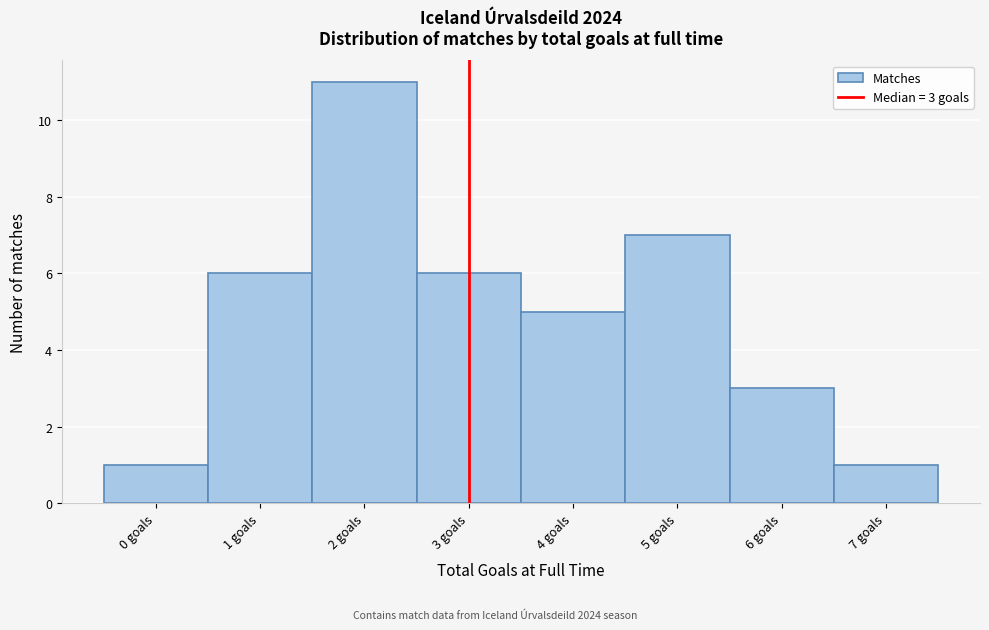

Which range on the x-axis has the tallest bar?

1.5 to 2.5